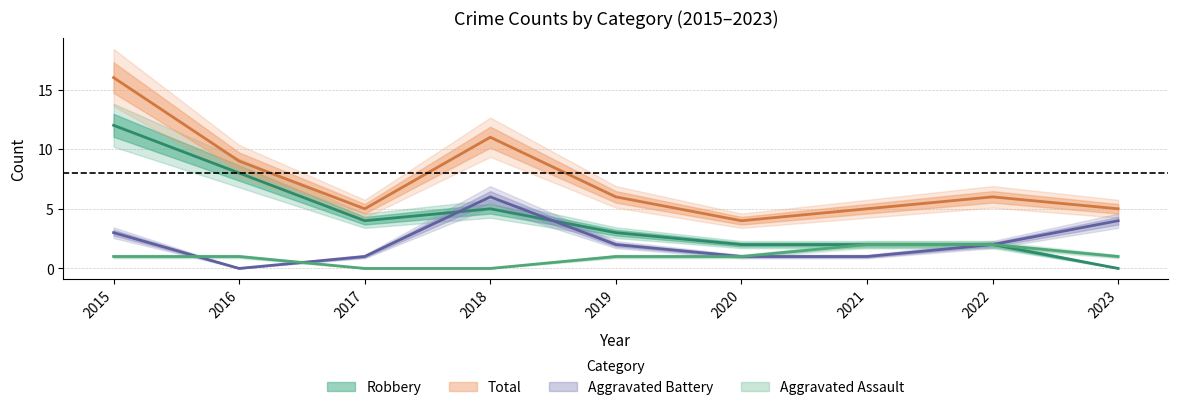

List the labels in order of Aggravated Assault value, smallest first.

2017, 2018, 2015, 2016, 2019, 2020, 2023, 2021, 2022